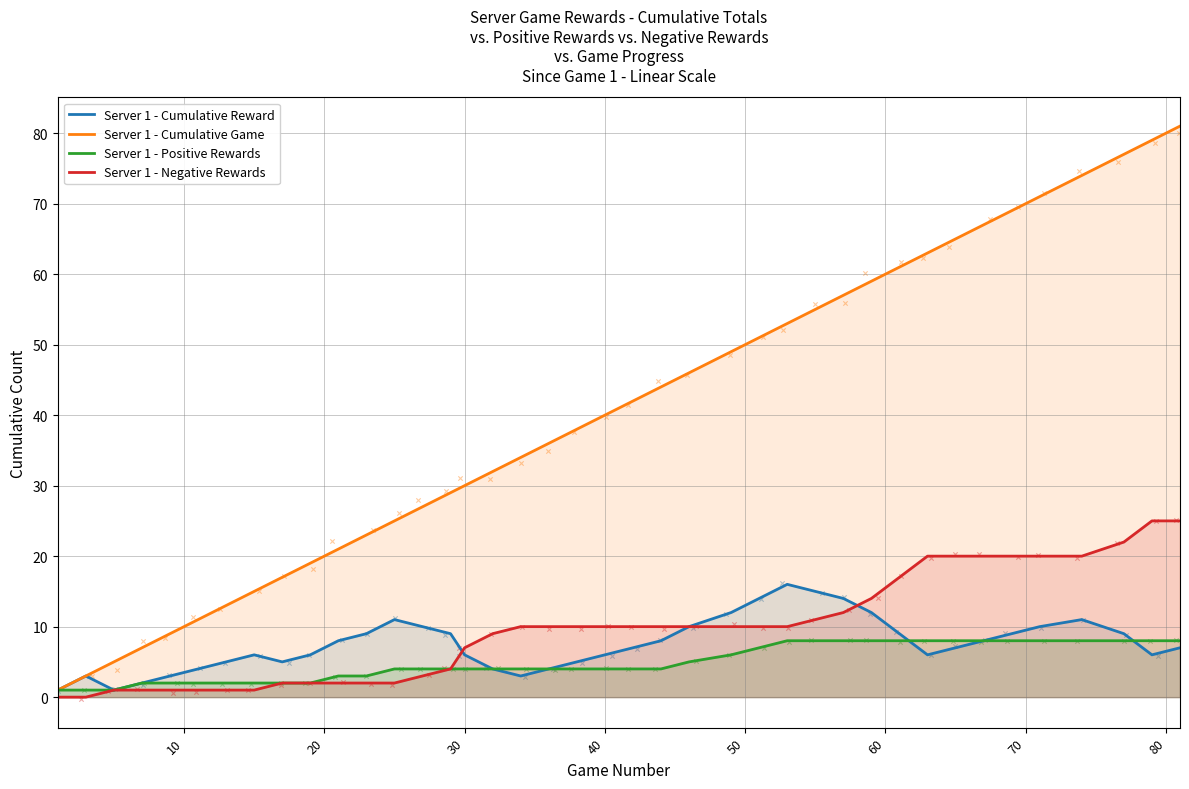

Is the value of Server 1 - Cumulative Reward at 13 greater than the value of Server 1 - Cumulative Game at 80?

No